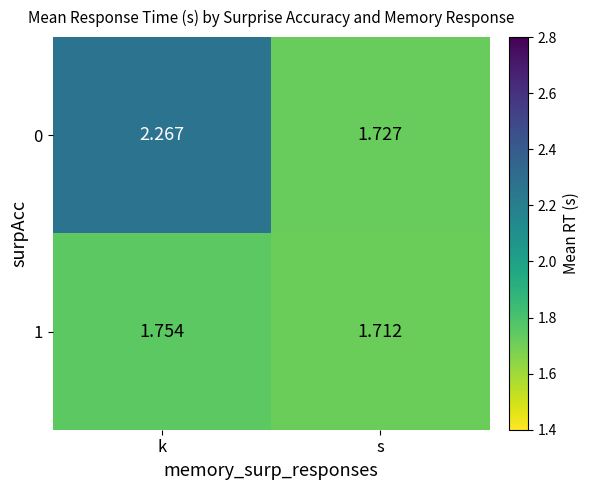

Is the value of 0 at s greater than the value of 1 at k?

No